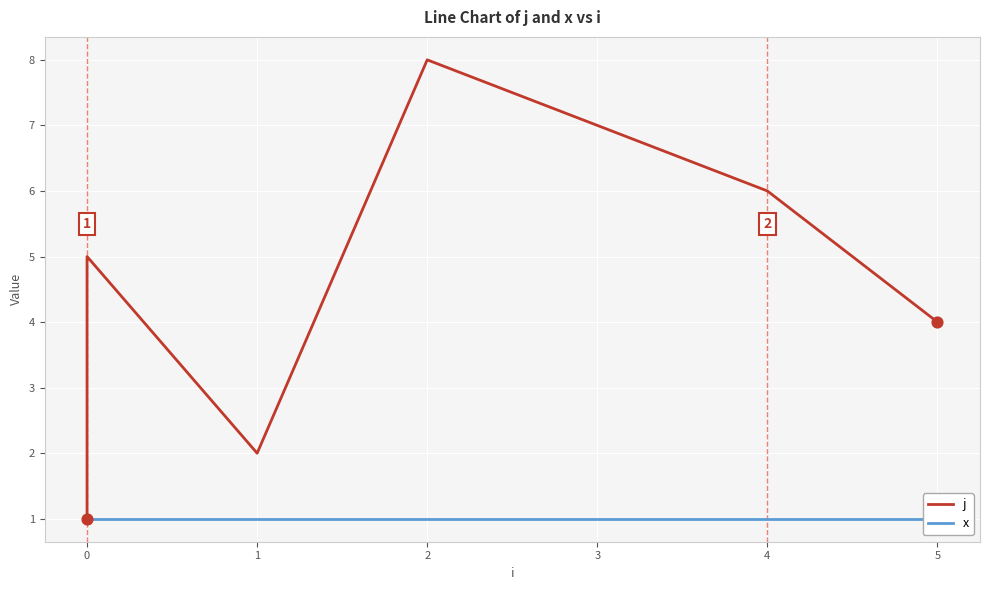

What is the total value across all series at 4?

7